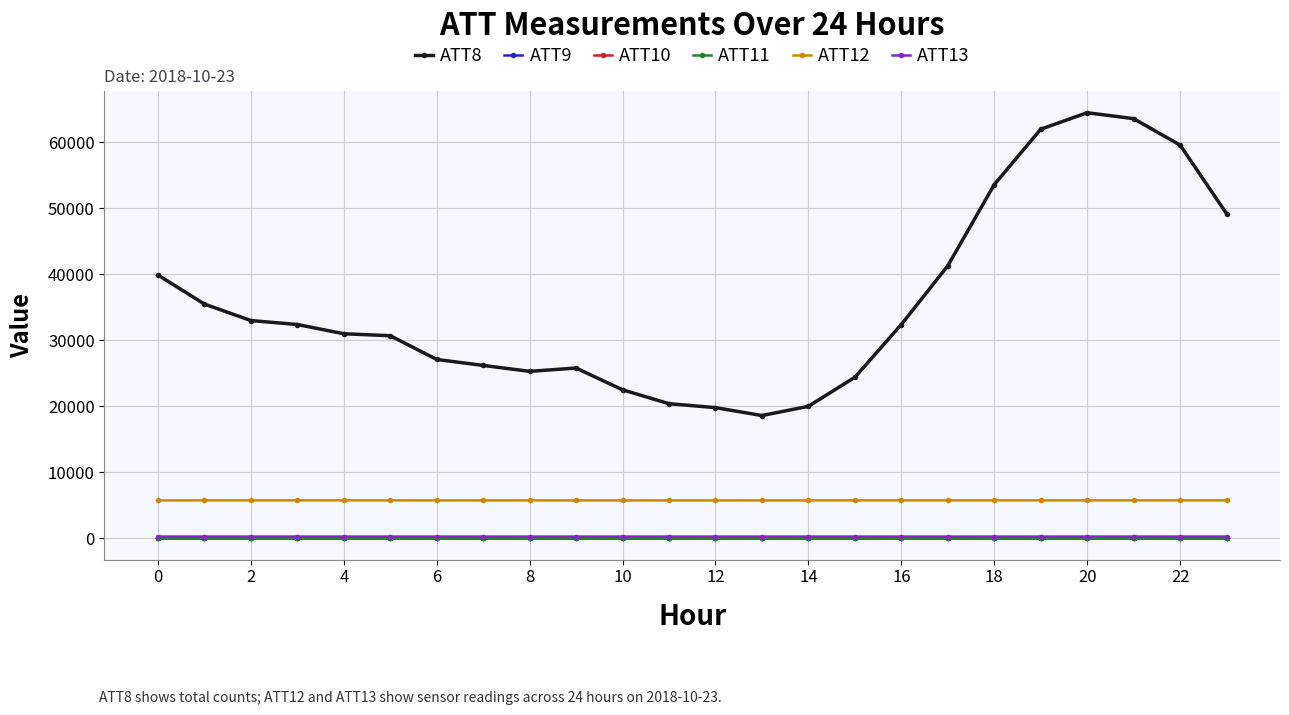

What is the greatest value displayed?

64500.0